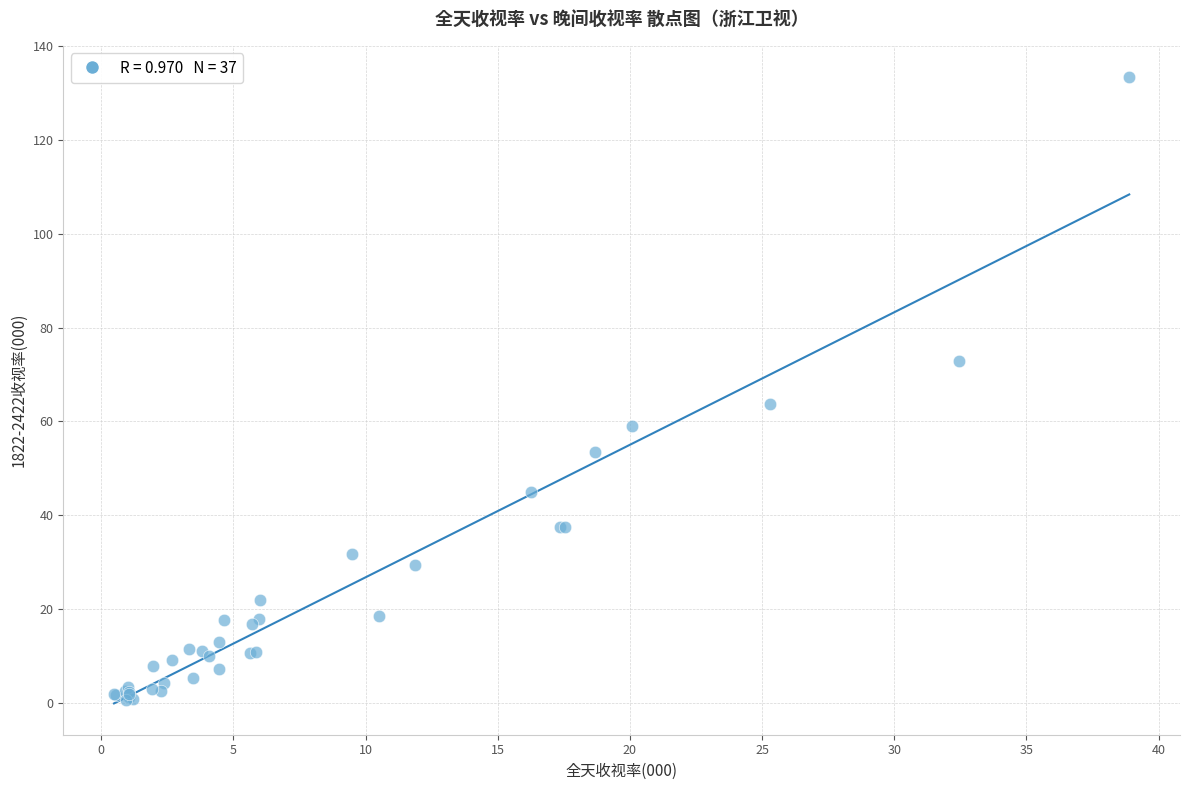

What Y value in the scatter plot is closest to 67?

63.6